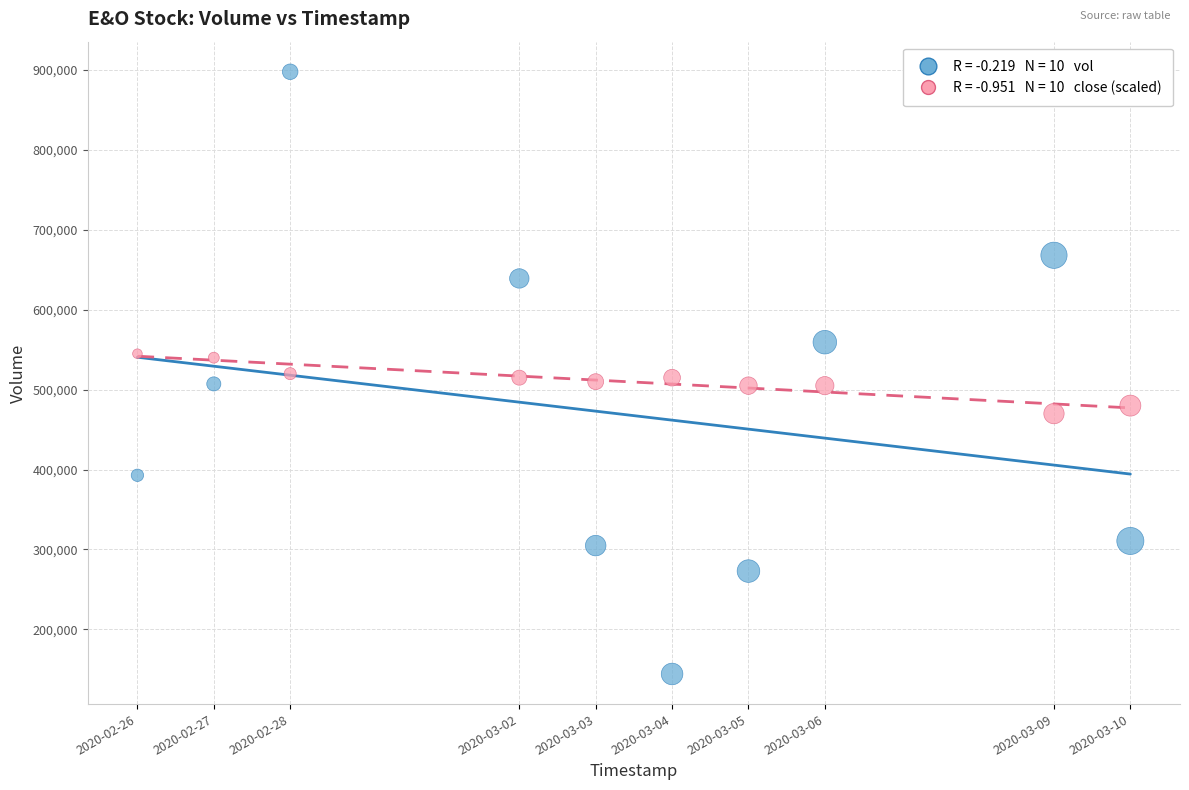

Across all data points, what is the range of Y values (max minus min)?

753800